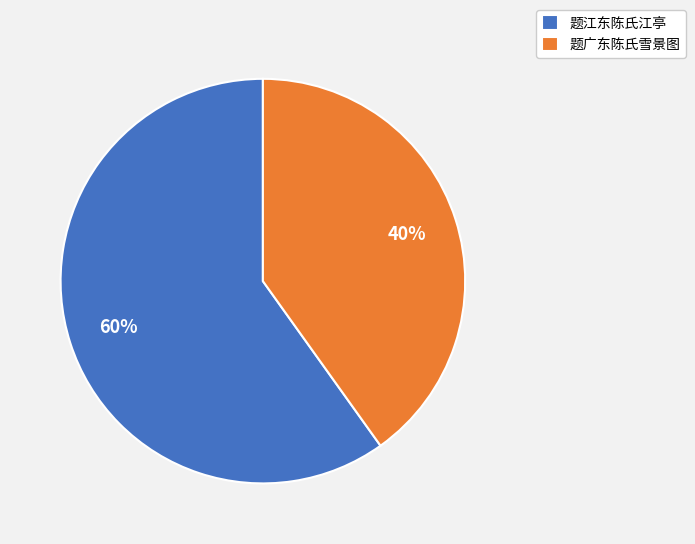

Which category accounts for the majority?

题江东陈氏江亭